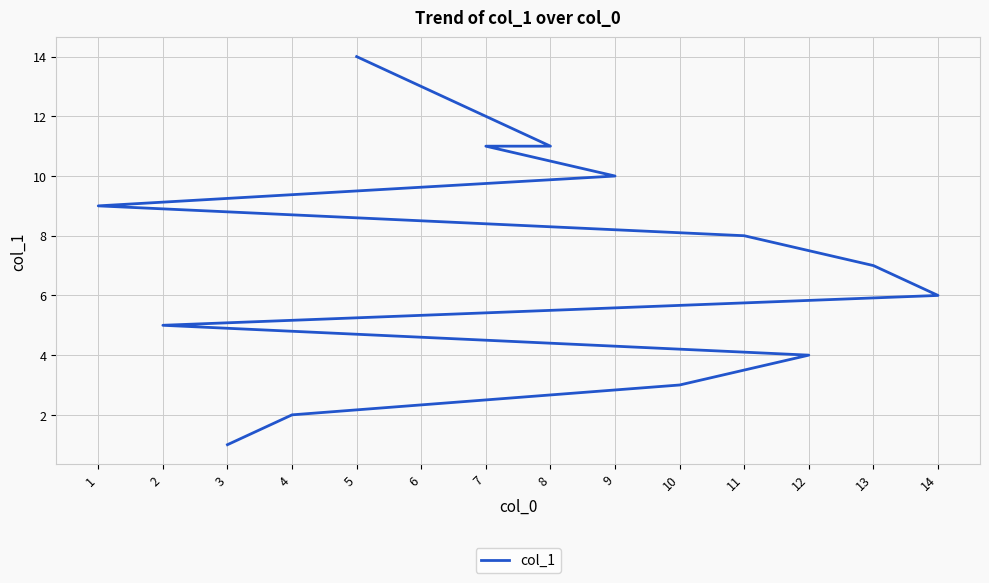

List the labels in order of value, smallest first.

3, 4, 10, 12, 2, 14, 13, 11, 1, 9, 7, 8, 6, 5